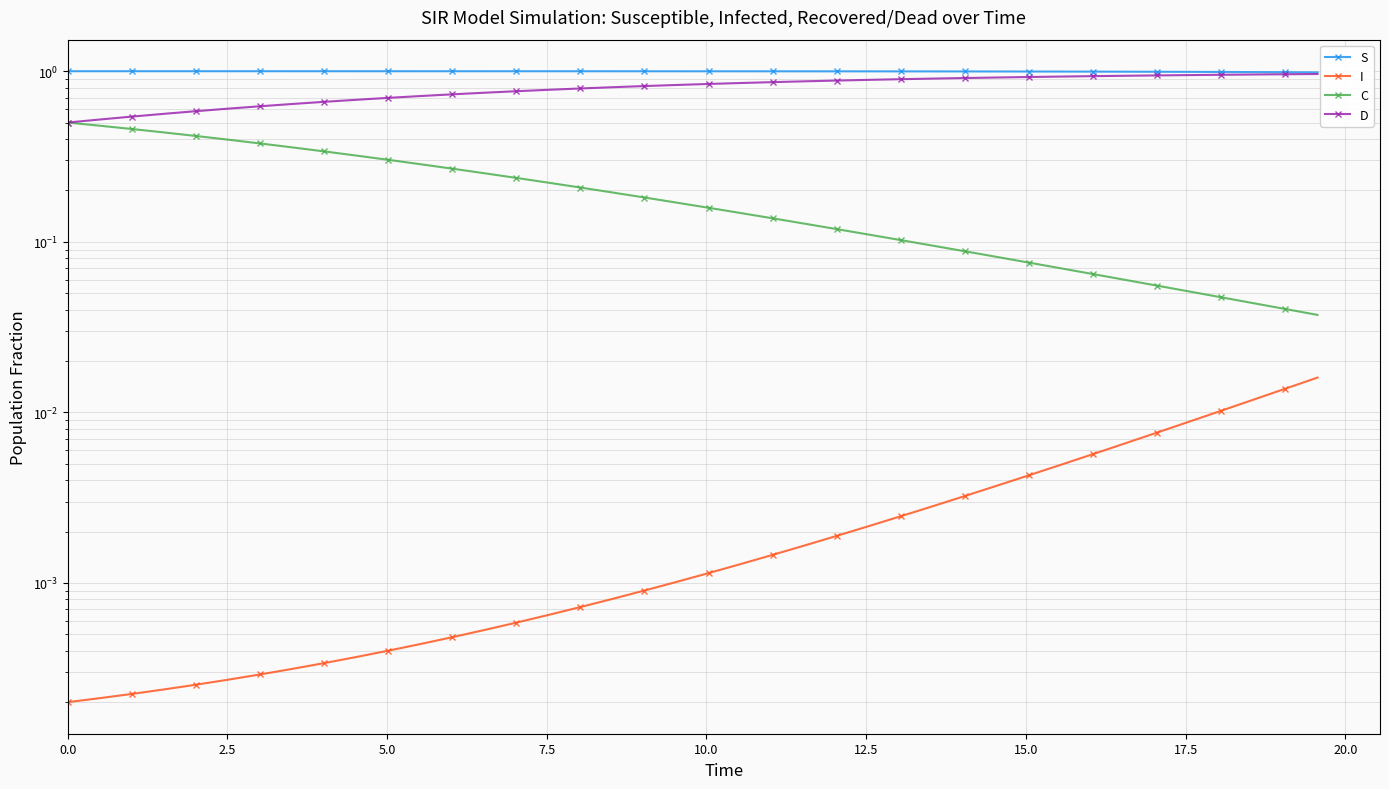

Which series has the largest total across all categories?

S